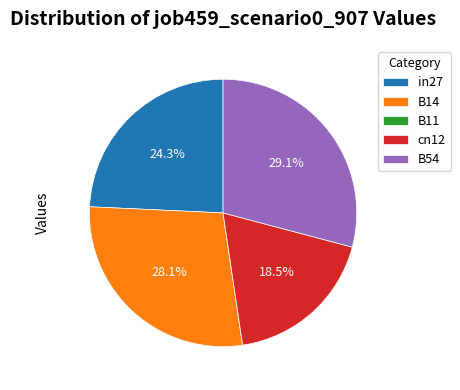

To the nearest percent, what portion does in27 represent?

24%